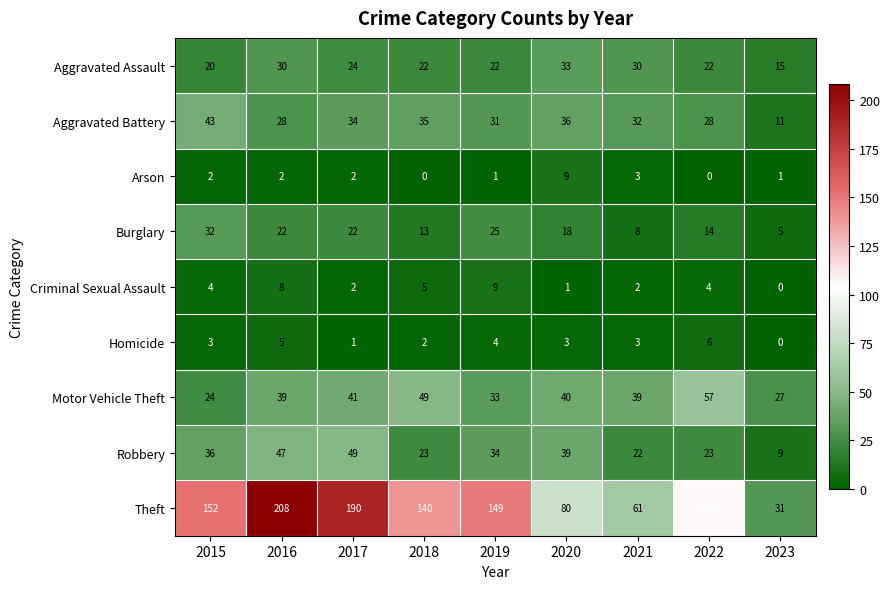

Which series has the largest range (max minus min)?

Theft